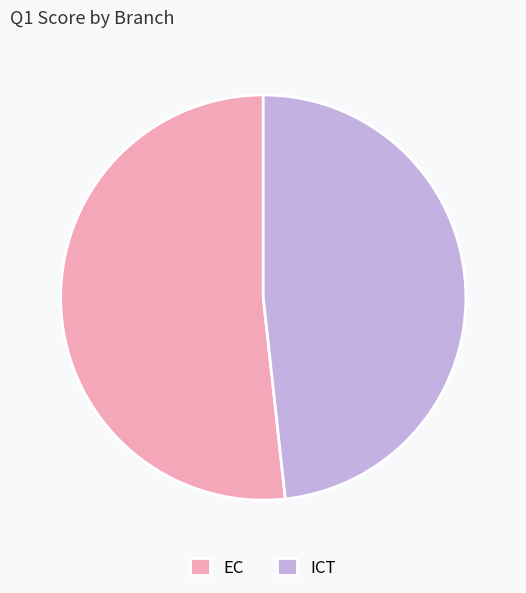

How many segments does this pie chart have?

2